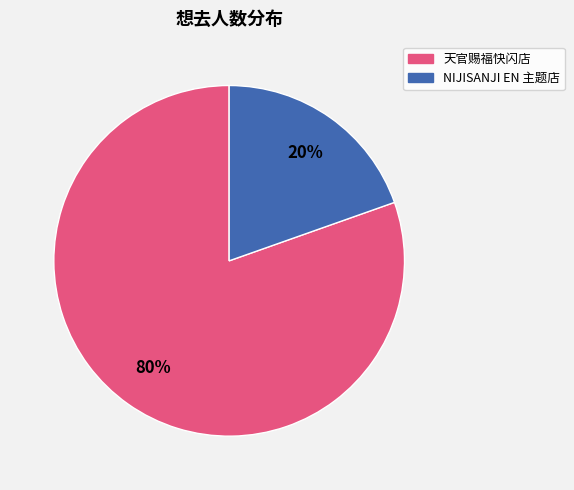

To the nearest percent, what is the average slice percentage?

50%